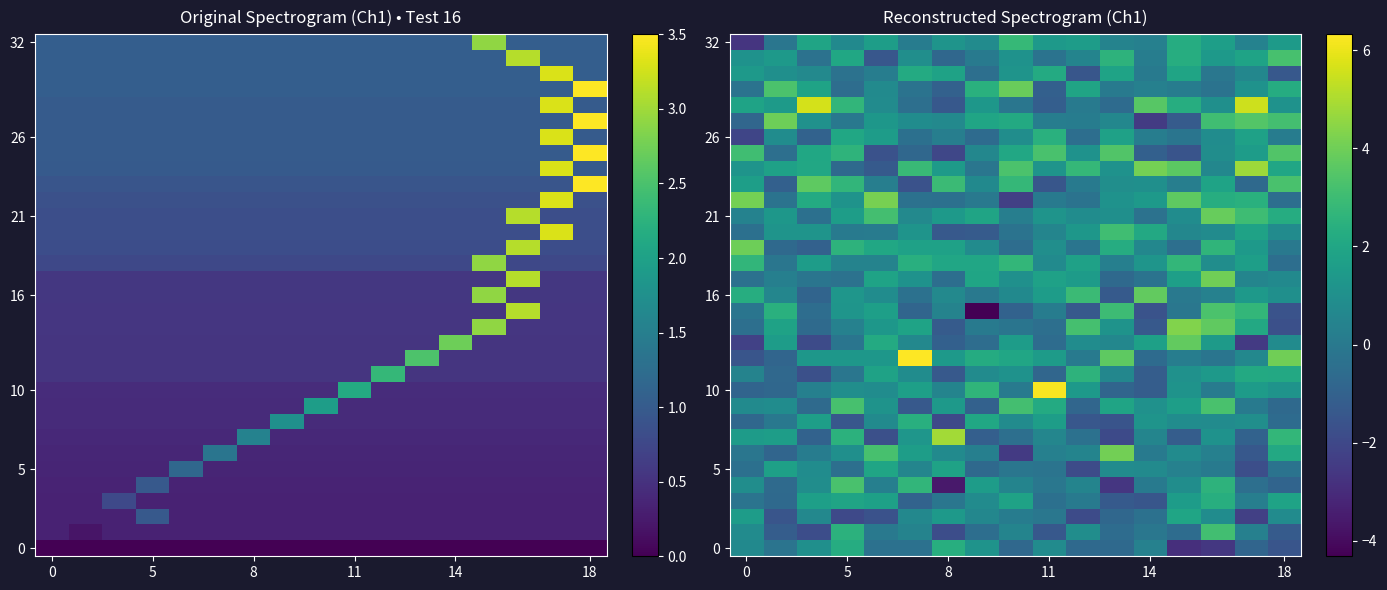

Count the number of data series in this chart.

33